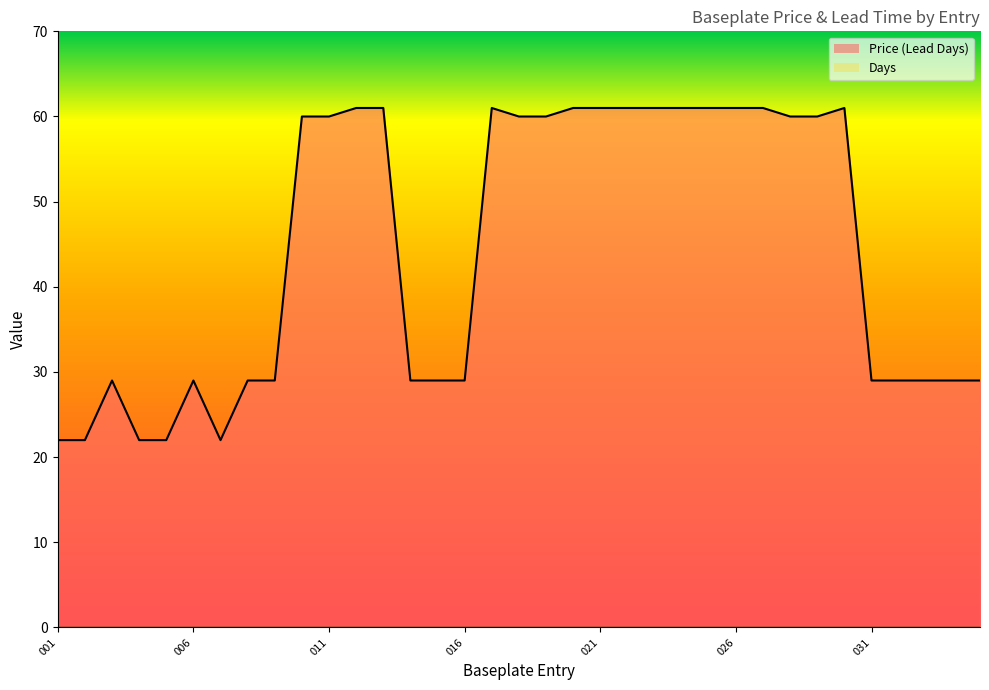

How many lines are shown in the chart?

2